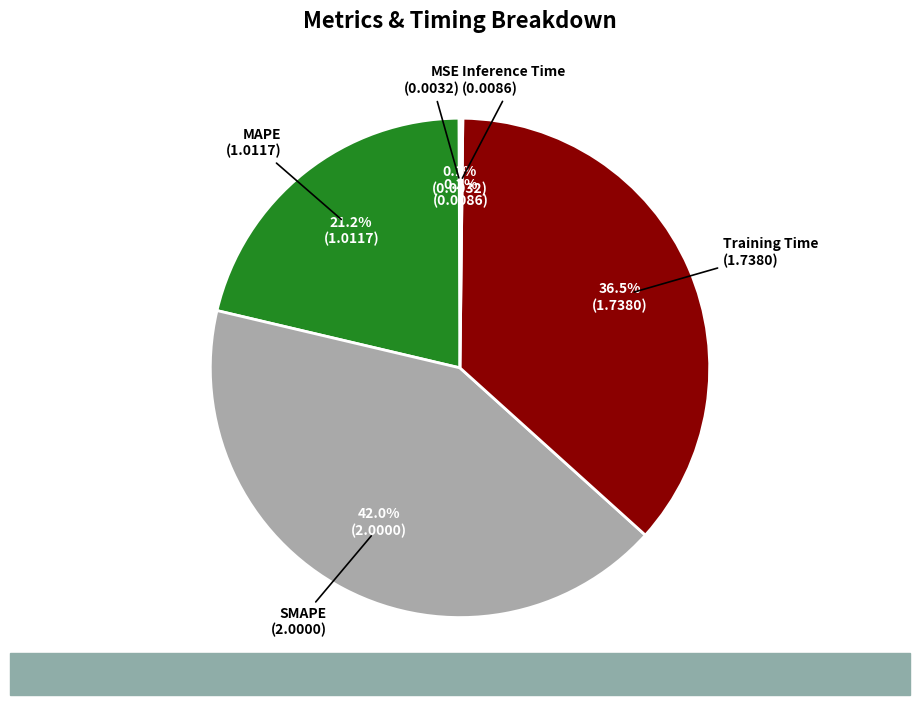

Combined, what portion of the pie is Training Time and SMAPE?

78.5%